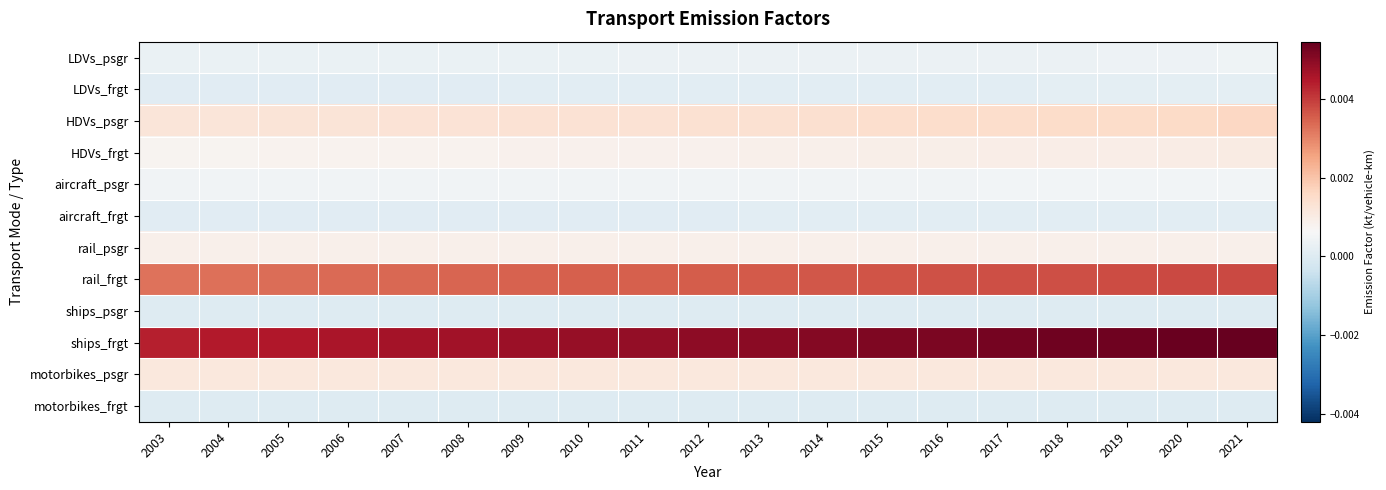

How many categories are shown in the chart?

19